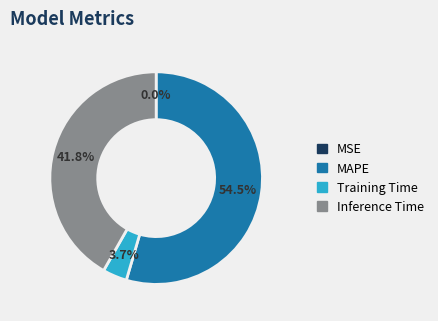

How much of the chart is everything except Training Time?

96.3%